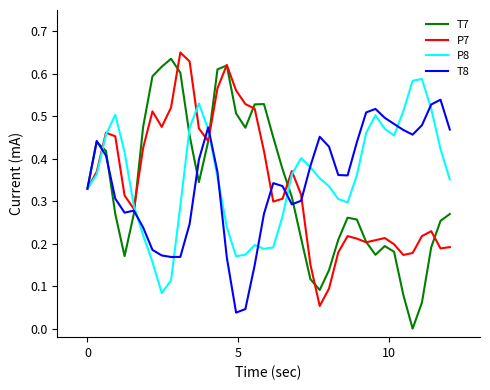

Rank the series by their maximum value, from lowest to highest.

T8, P8, T7, P7